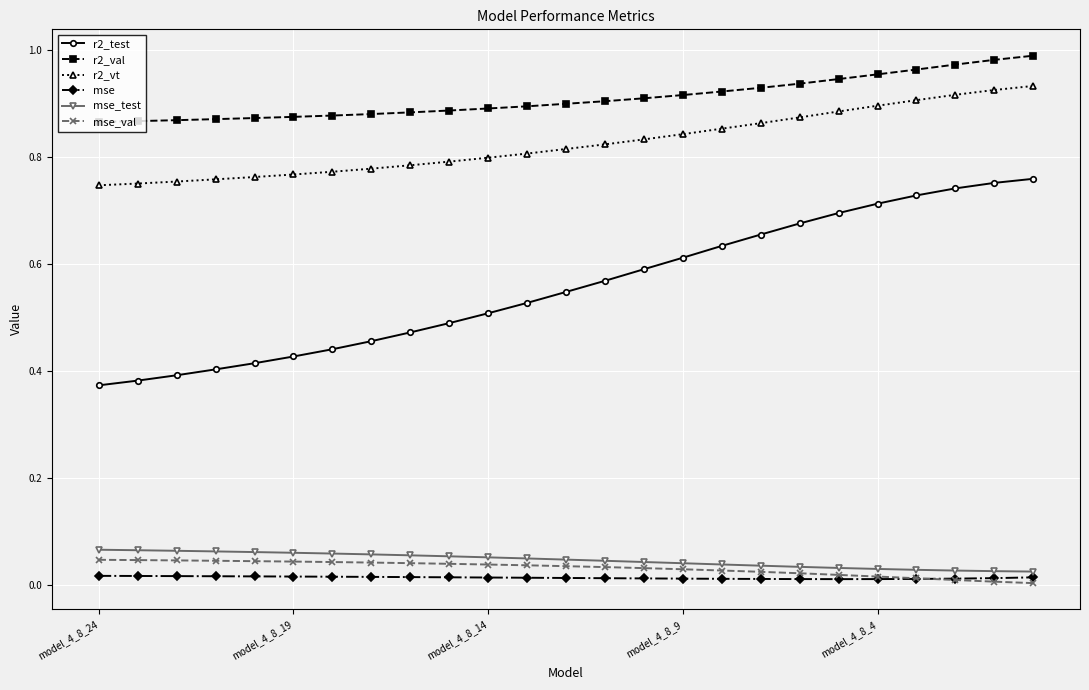

Which series has the largest total across all categories?

r2_val